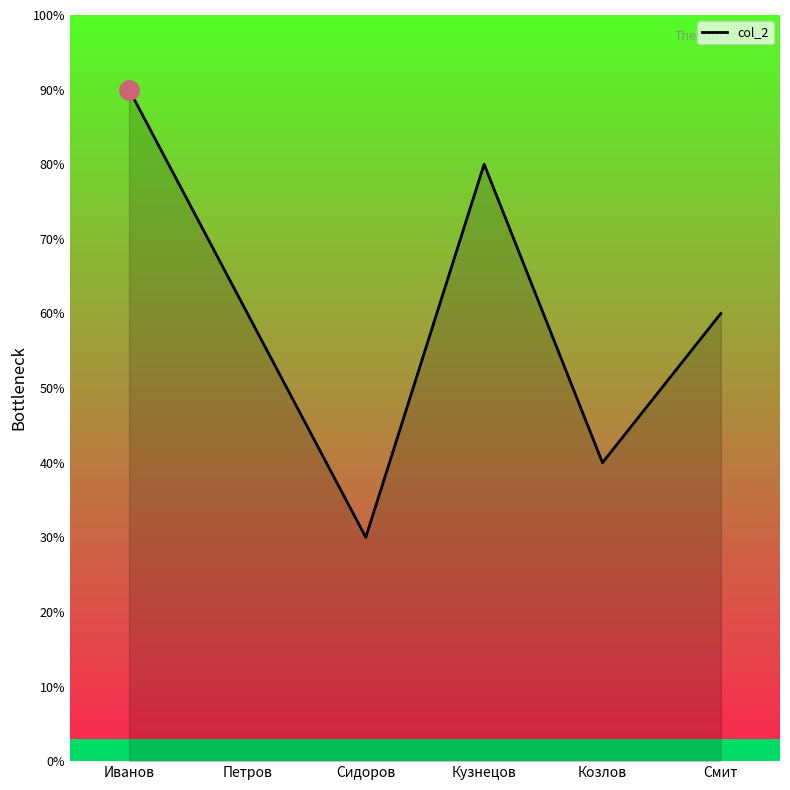

The value at Козлов is 6. True or false?

False